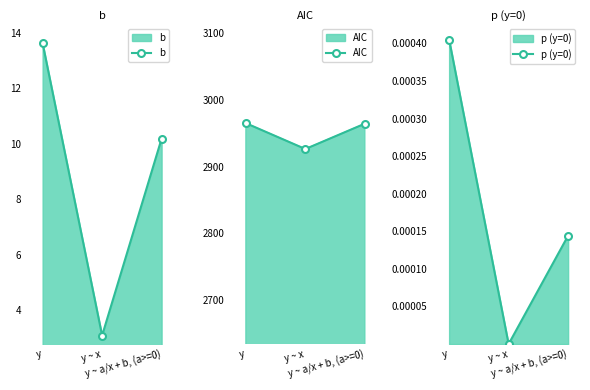

Which has a higher value, y ~ a/x + b, (a>=0) or y ~ x?

y ~ a/x + b, (a>=0)